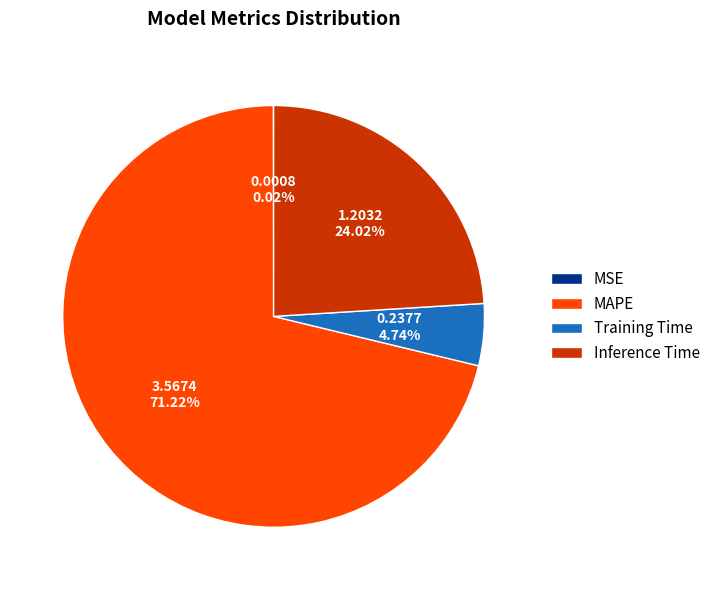

What is the majority slice?

MAPE